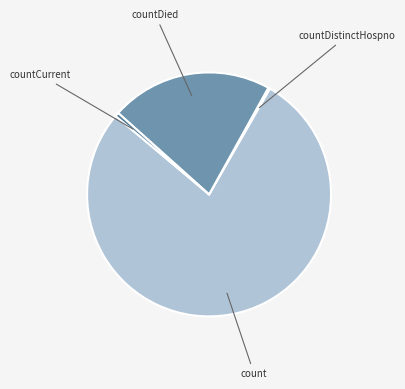

Is there a majority slice in this chart?

Yes